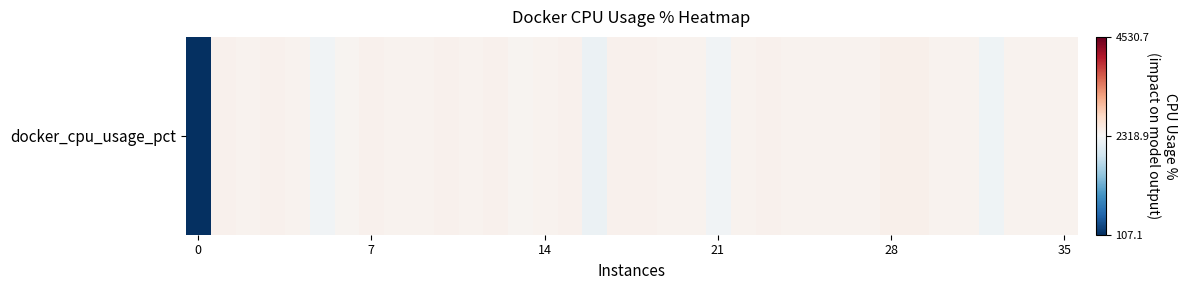

At which label is the value closest to 1265?

16